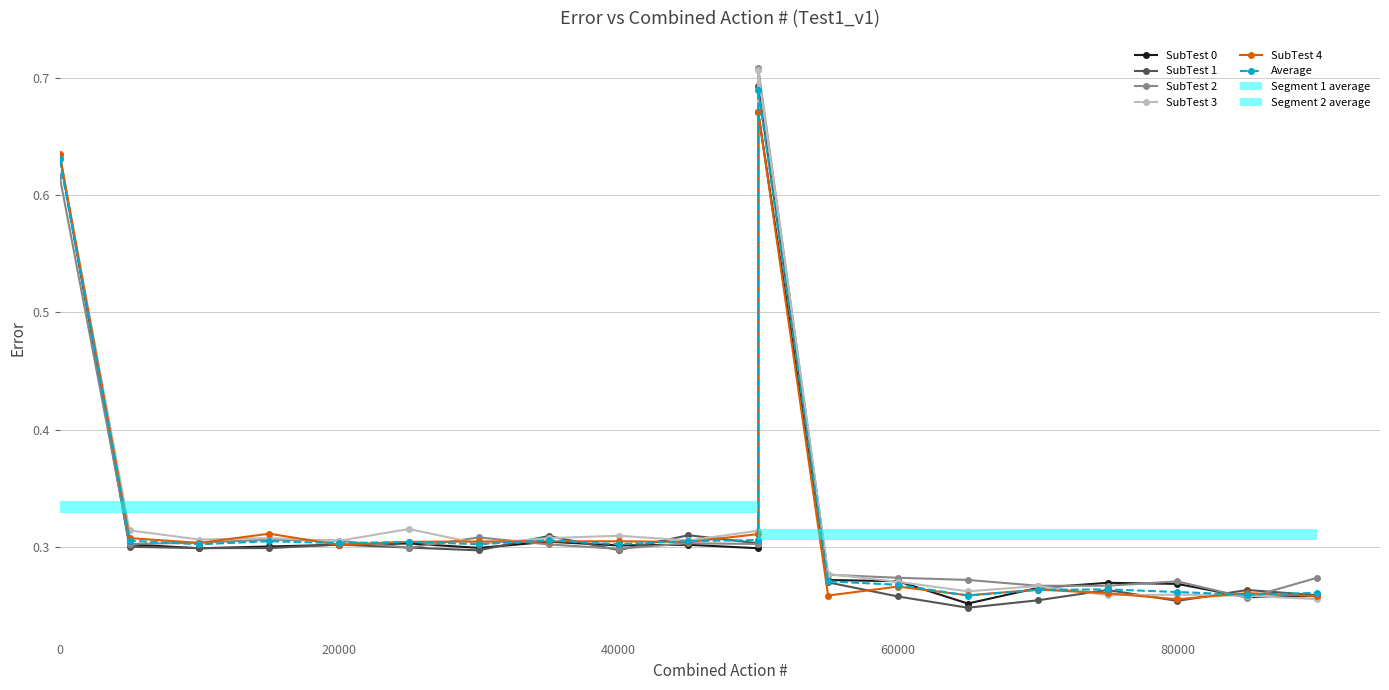

What is the maximum value shown in the chart?

0.7